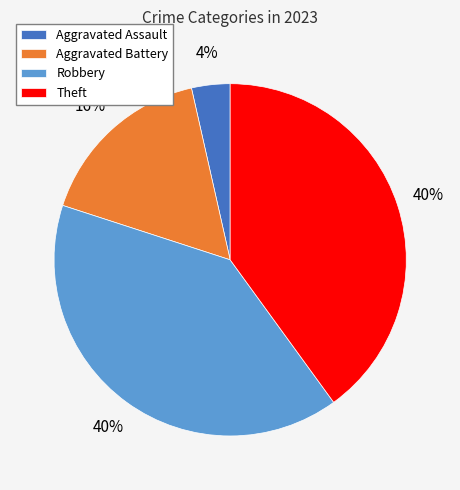

Which has a higher value, Robbery or Aggravated Battery?

Robbery